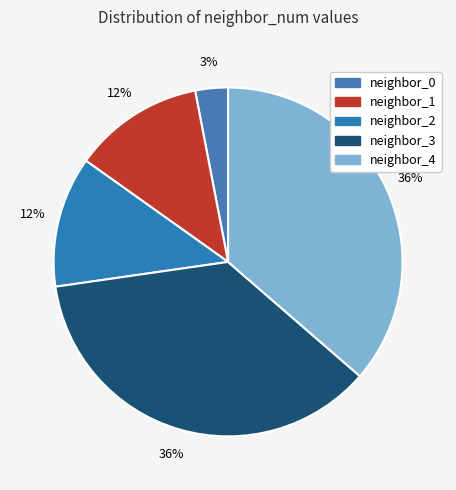

To the nearest percent, what portion does neighbor_0 represent?

3%